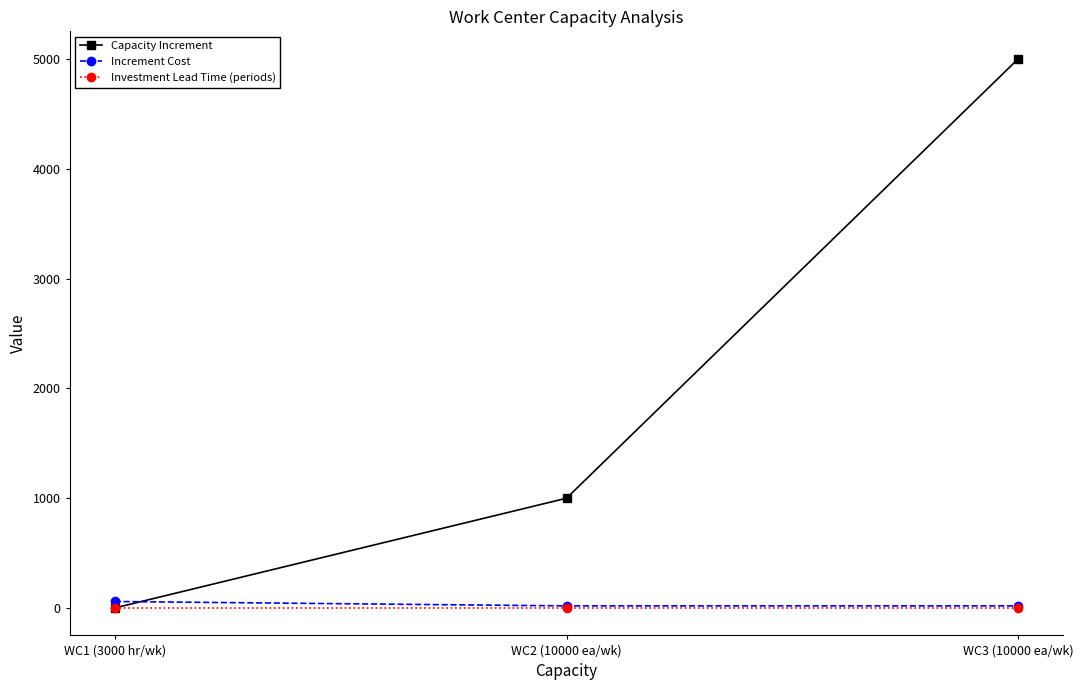

How many series are shown in this chart?

3